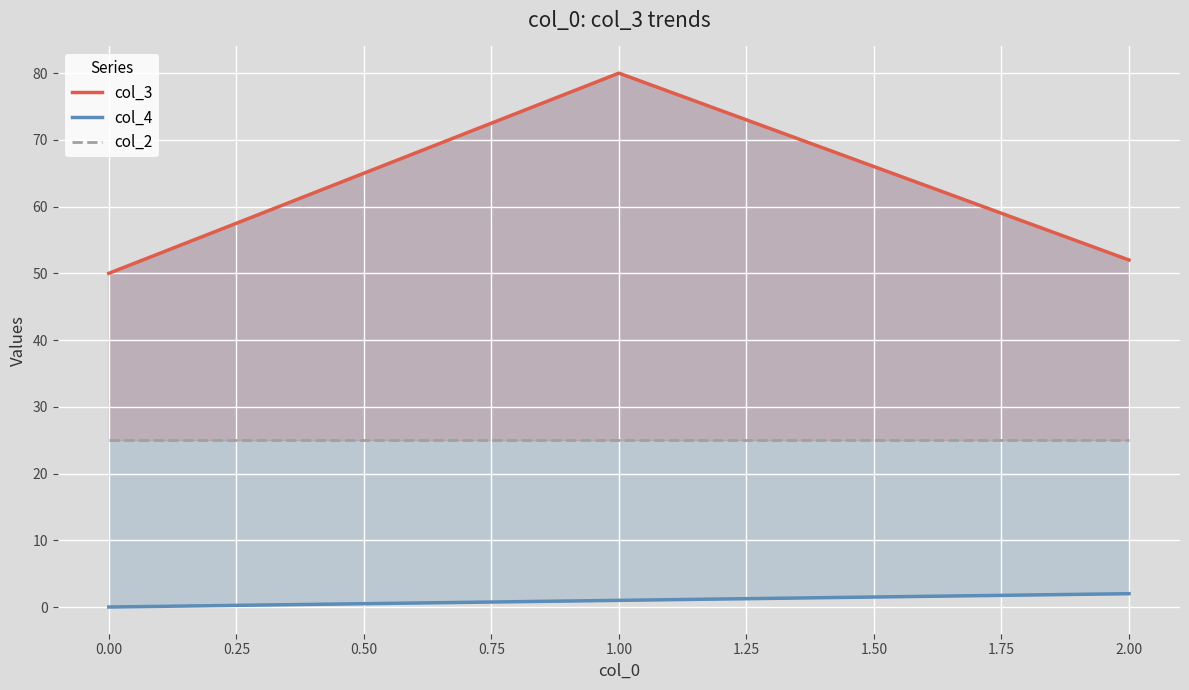

Where is col_2 nearest to the value 25?

−0.25